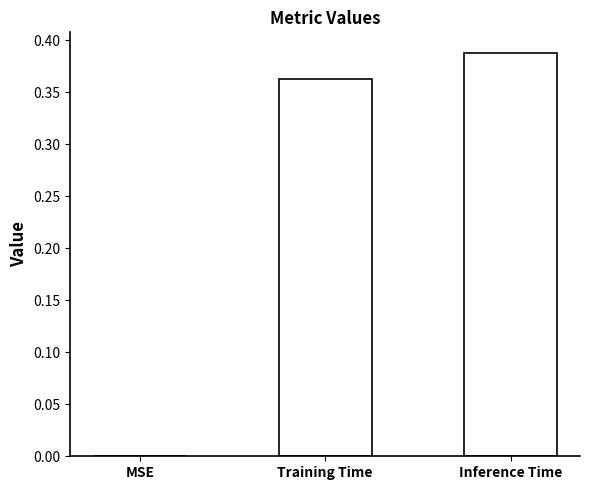

The chart shows a value of 0.3 at MSE. True or false?

False